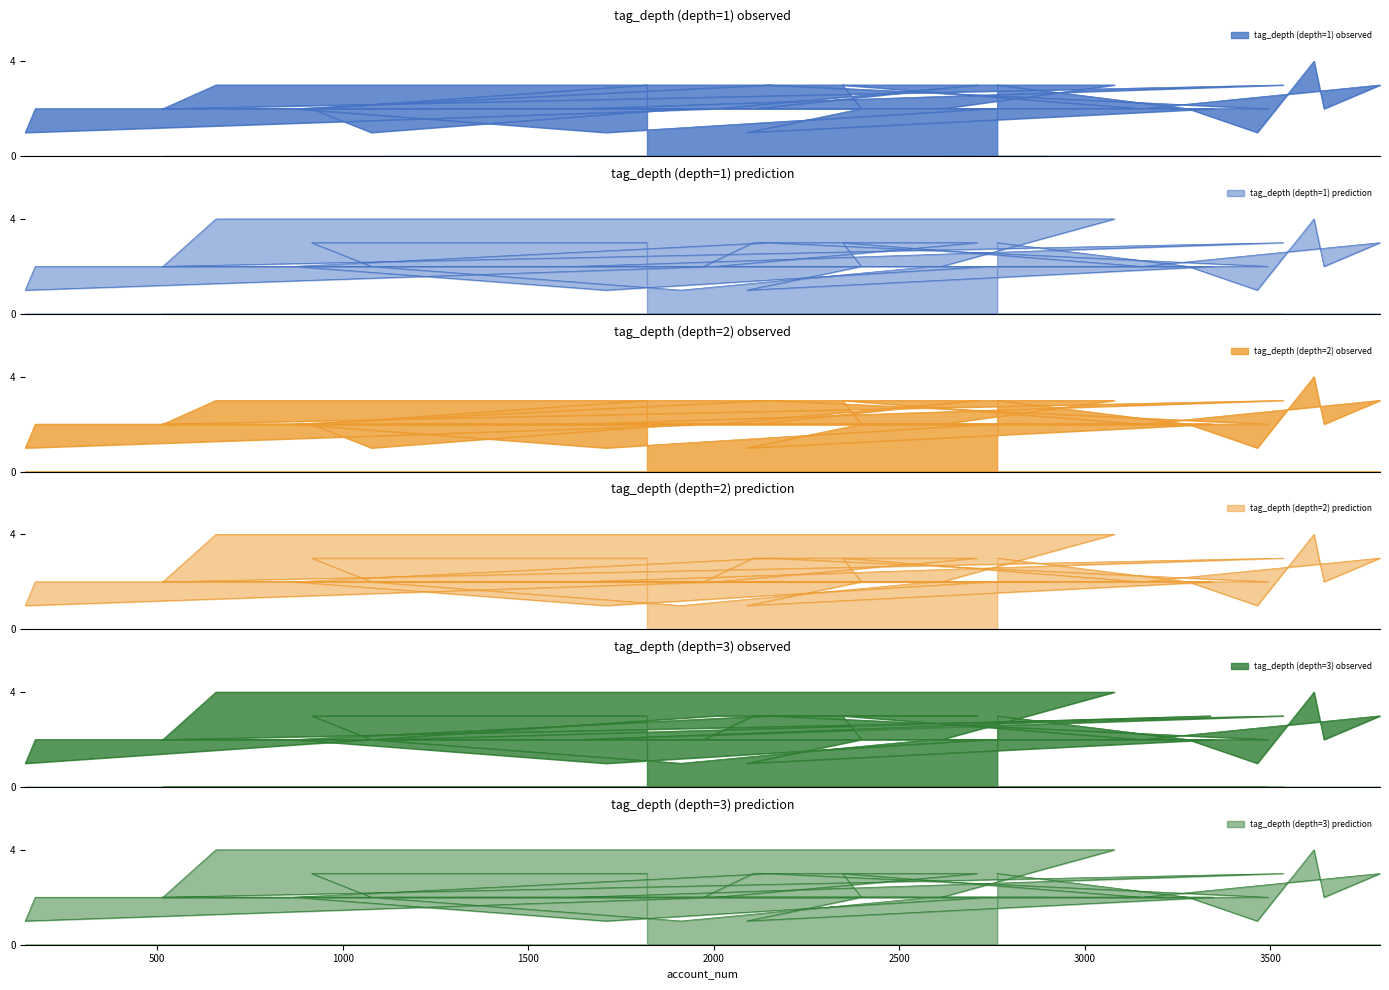

What is the highest value of the tag_depth (depth=2) series?

4